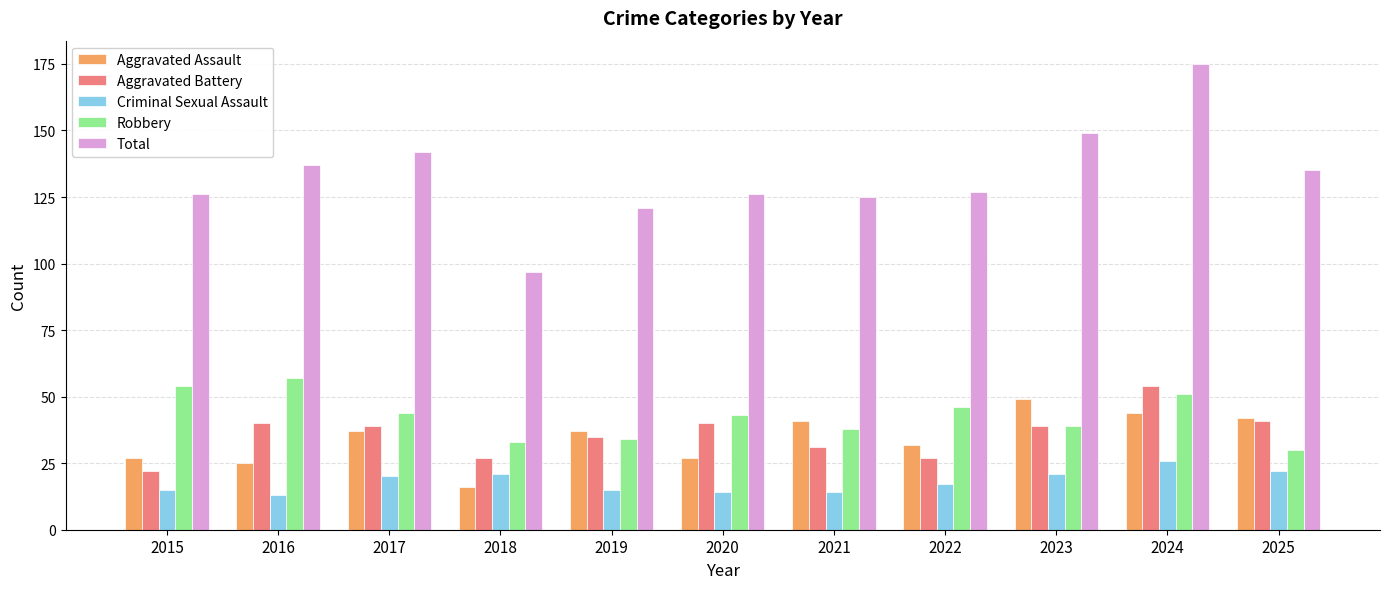

Which series has the largest total across all categories?

Total